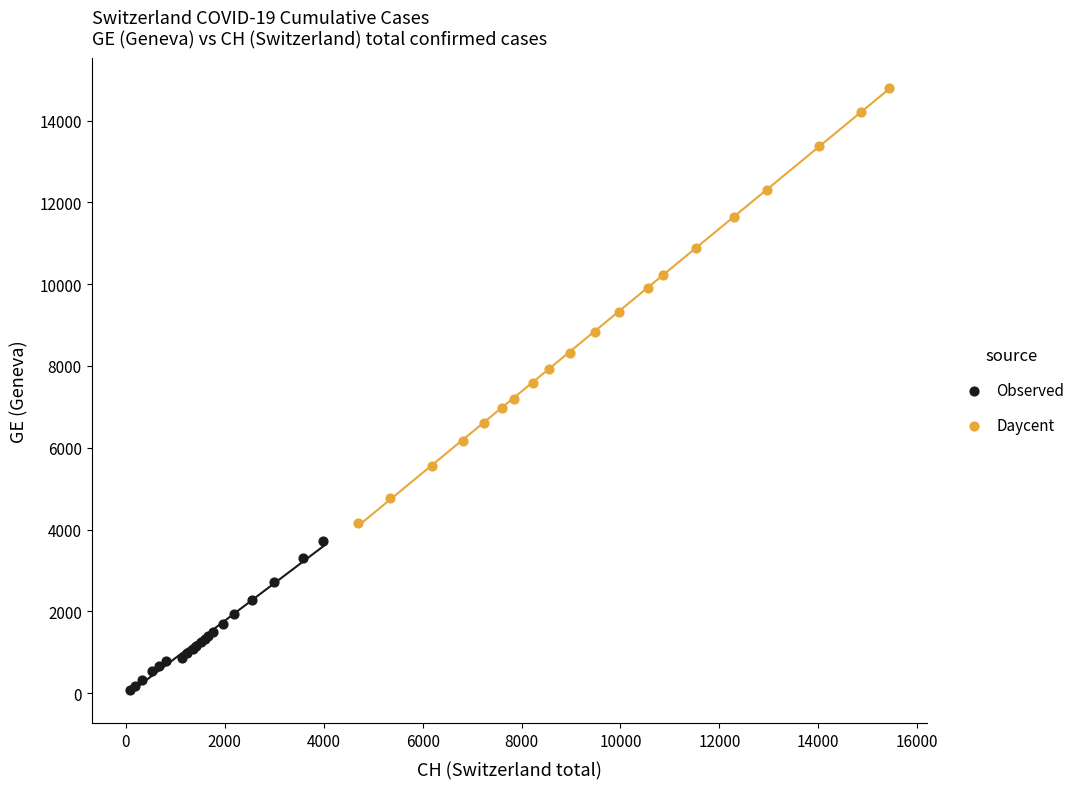

Which series has the largest Y range (max minus min)?

Daycent